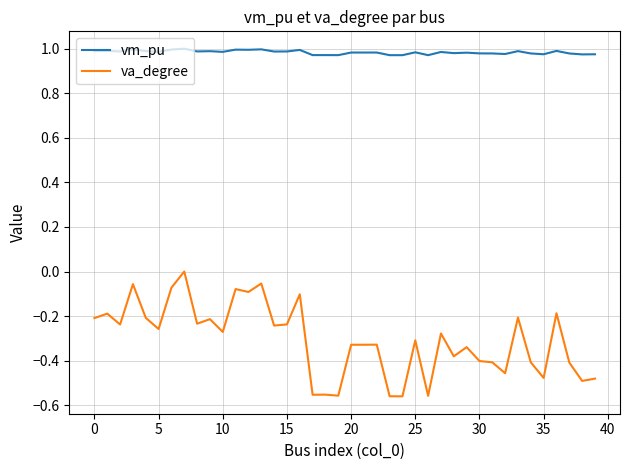

Which series has the largest total across all categories?

vm_pu